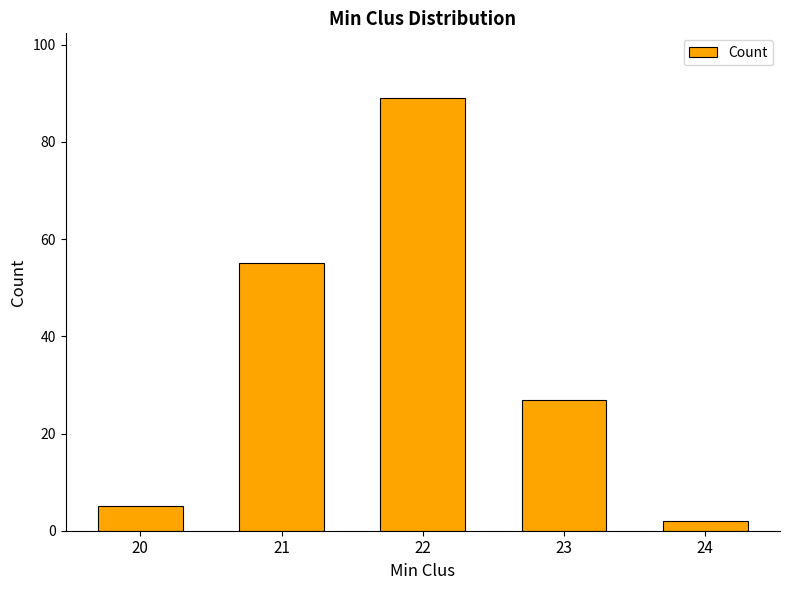

List the labels in order of value, largest first.

22, 21, 23, 20, 24